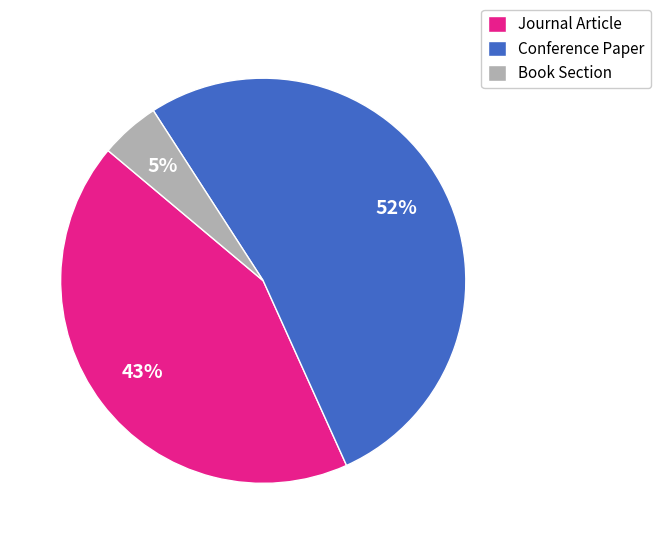

What percentage is the Journal Article slice, to the nearest percent?

43%